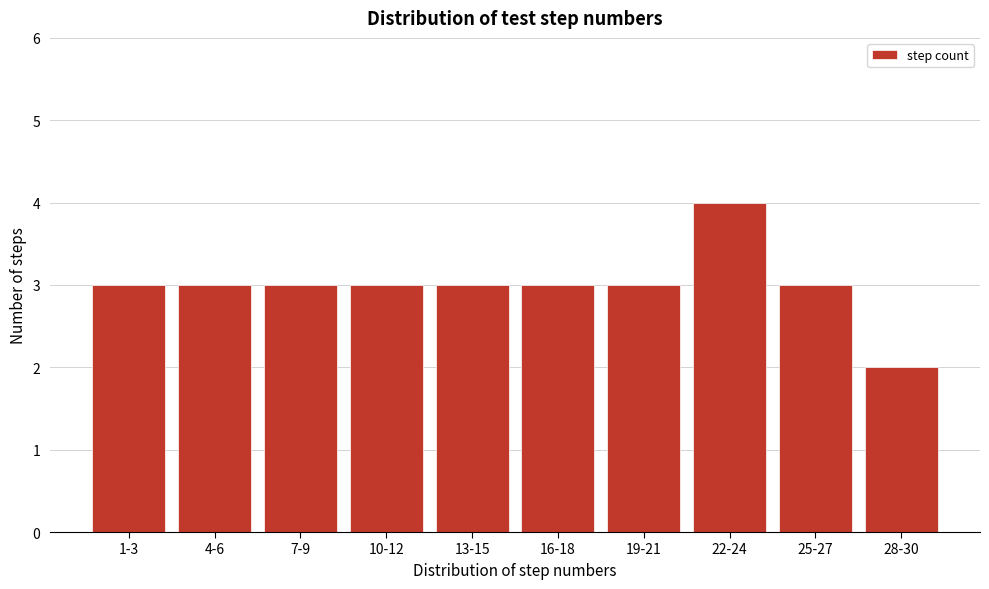

Reading left to right, transcribe all the data shown in this chart.

3	3	3	3	3	3	3	4	3	2